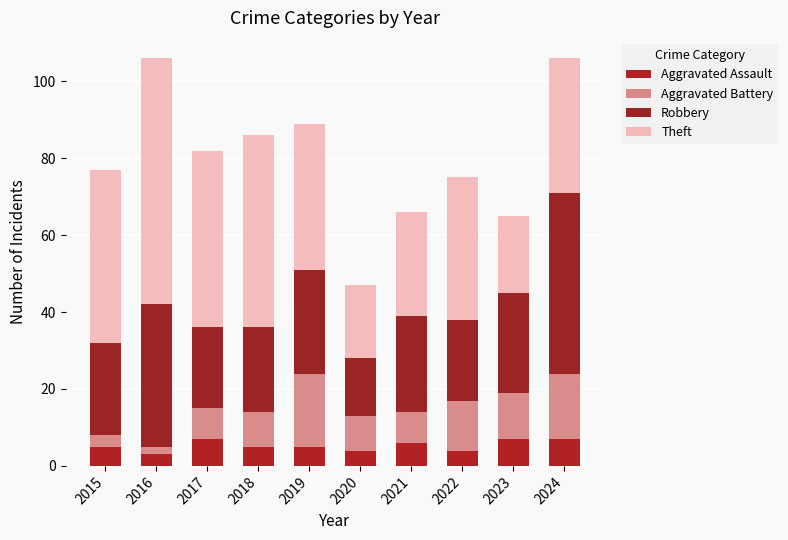

How many series are shown in this chart?

4